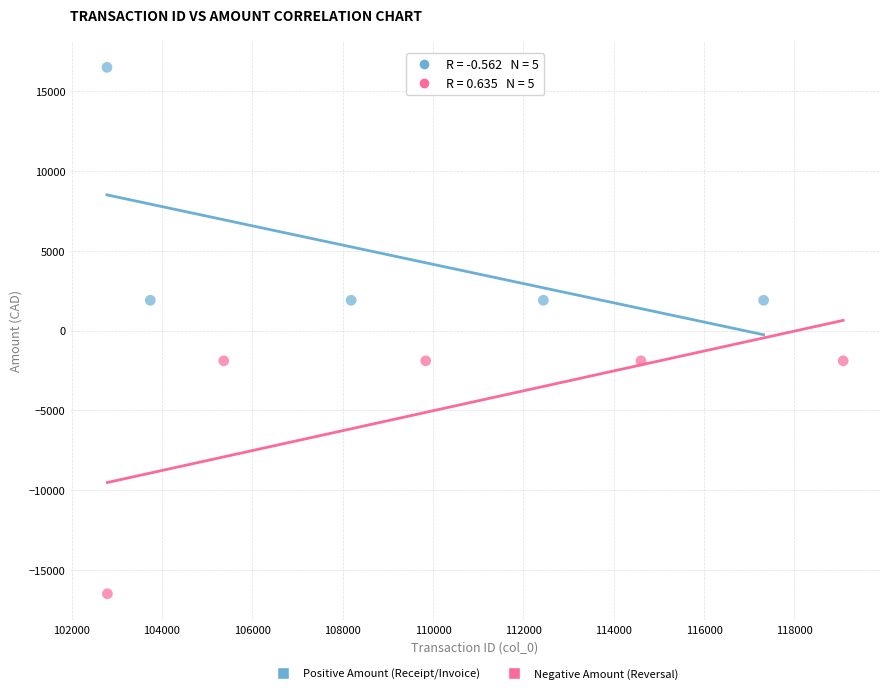

What are all the series names shown in the legend?

Positive Amount (Receipt/Invoice), Negative Amount (Reversal)